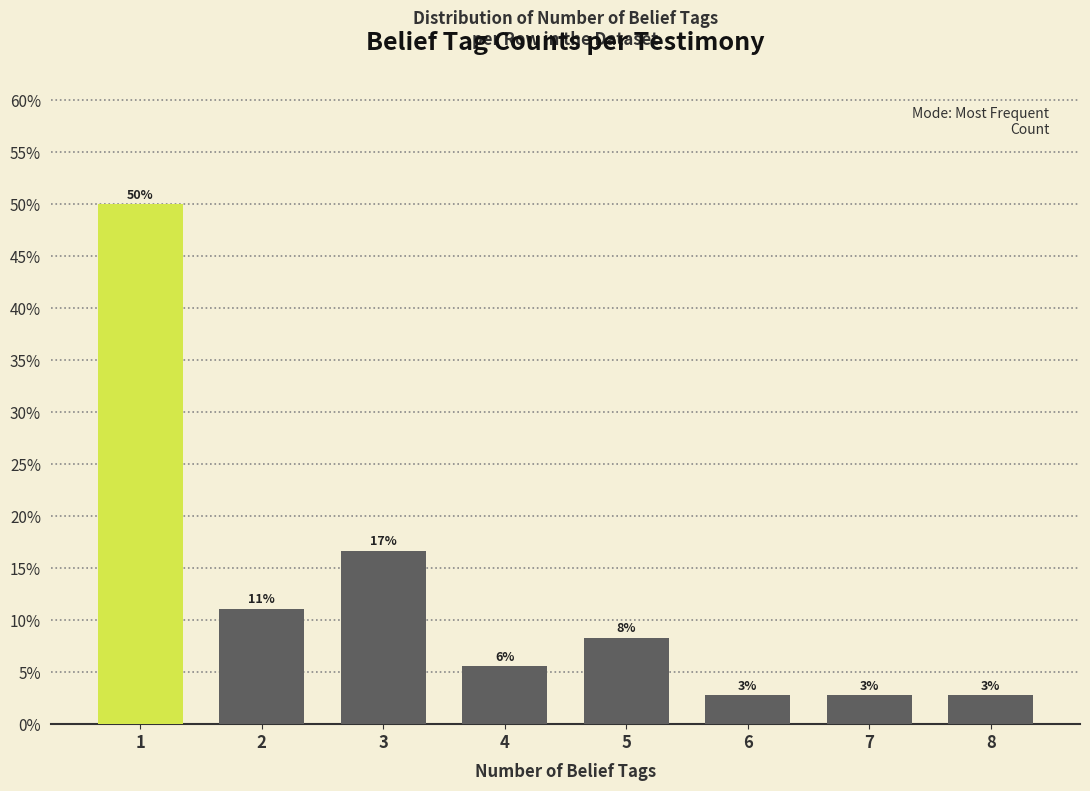

Does the chart contain any negative values?

No